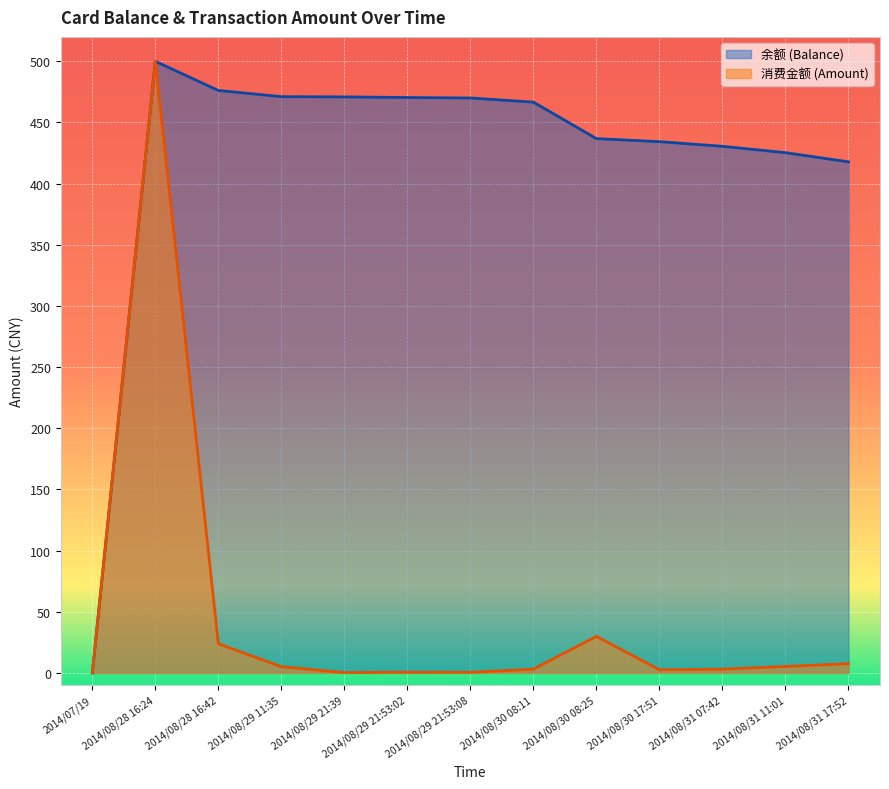

What is the difference between the maximum and minimum values in the 余额 (Balance) series?

500.0